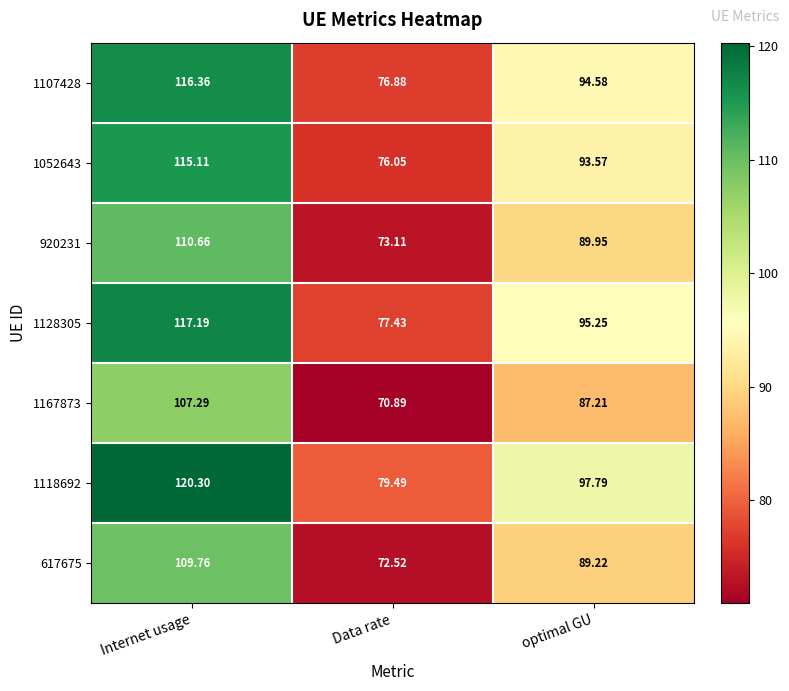

Which category has the highest value across all series?

Internet usage